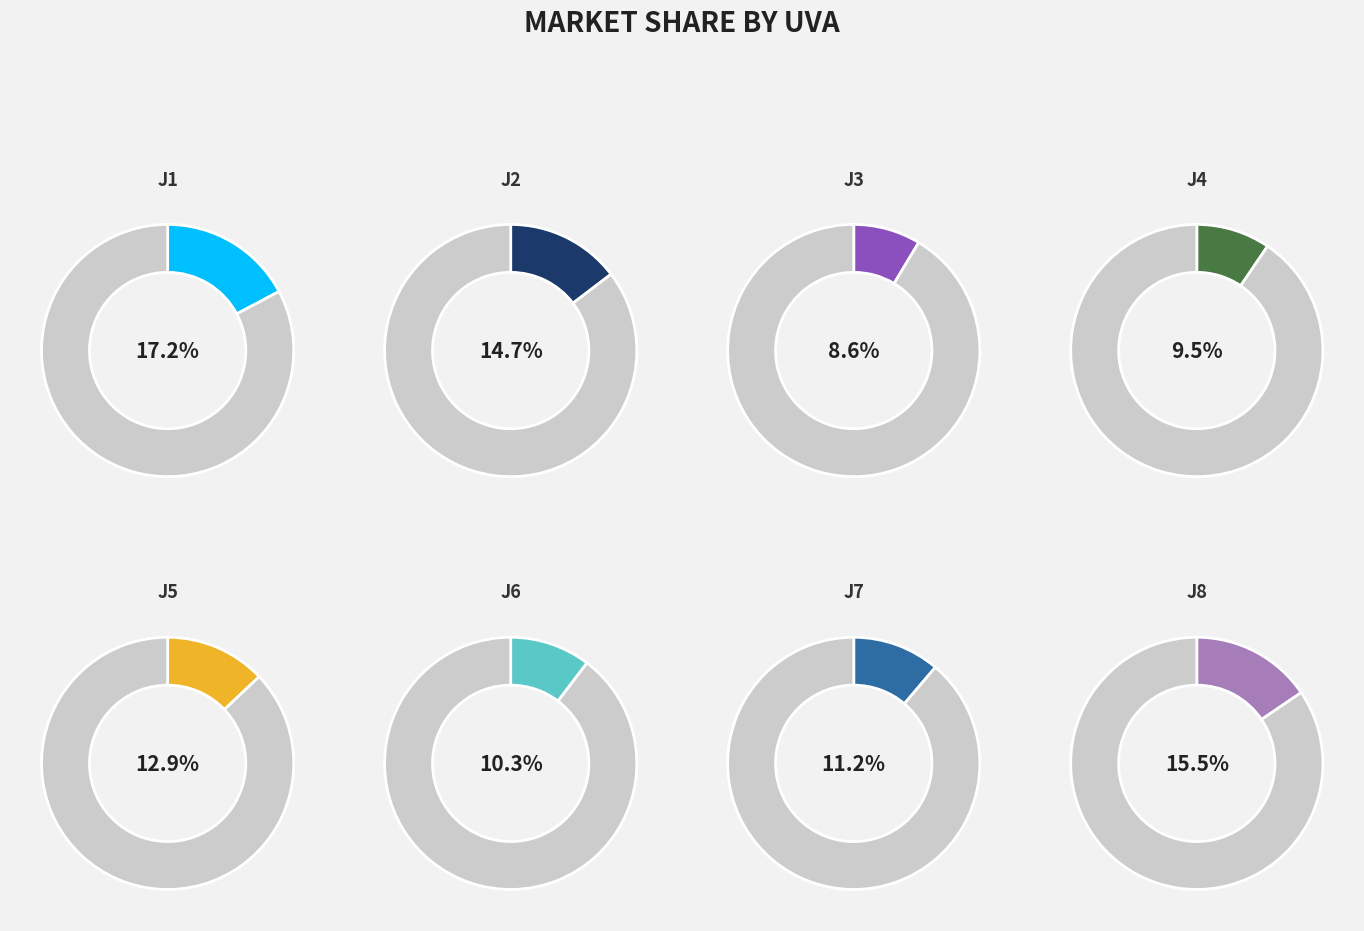

True or false: J3 accounts for 9% of the total.

True